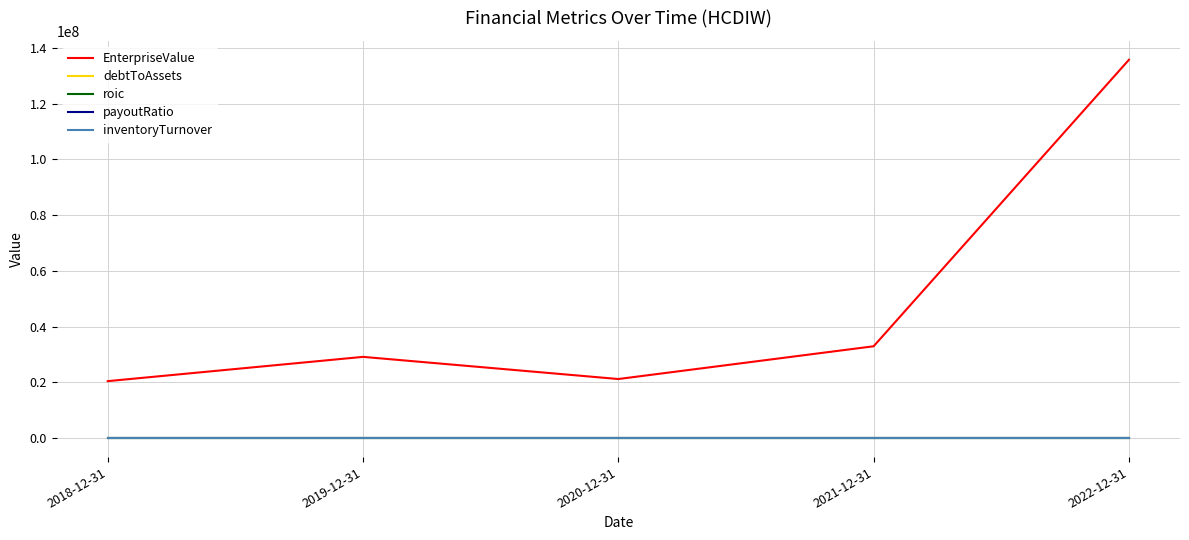

True or false: inventoryTurnover and EnterpriseValue cross at least once.

False